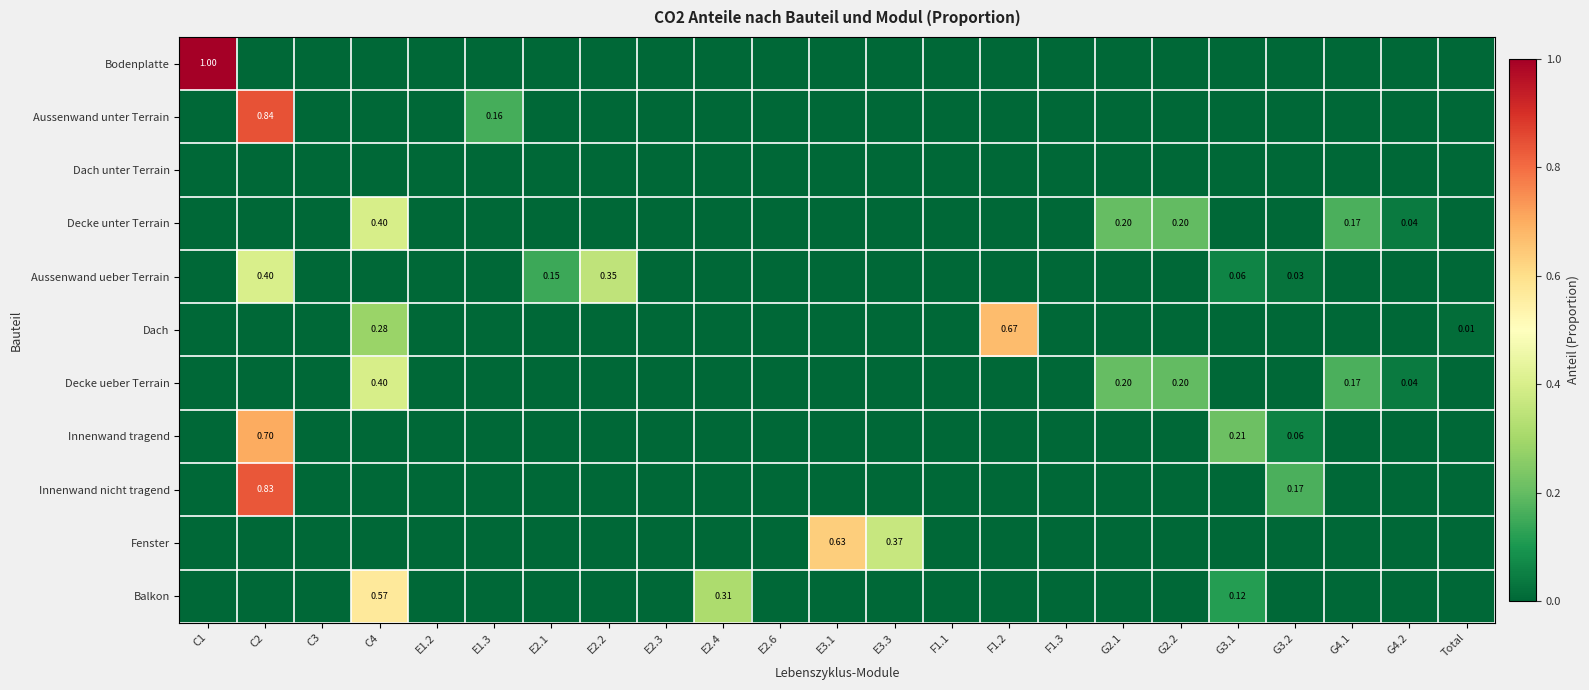

How many distinct data groups are displayed?

11